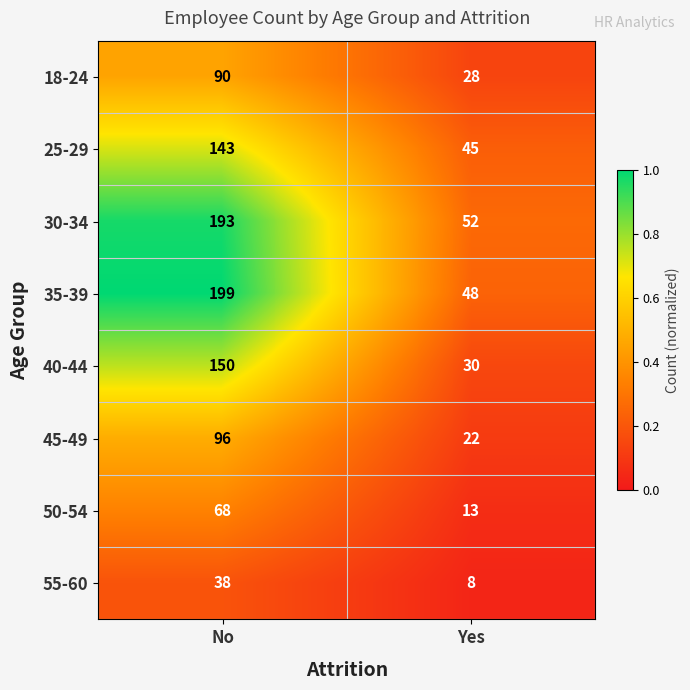

What is the average value of the 55-60 series?

23